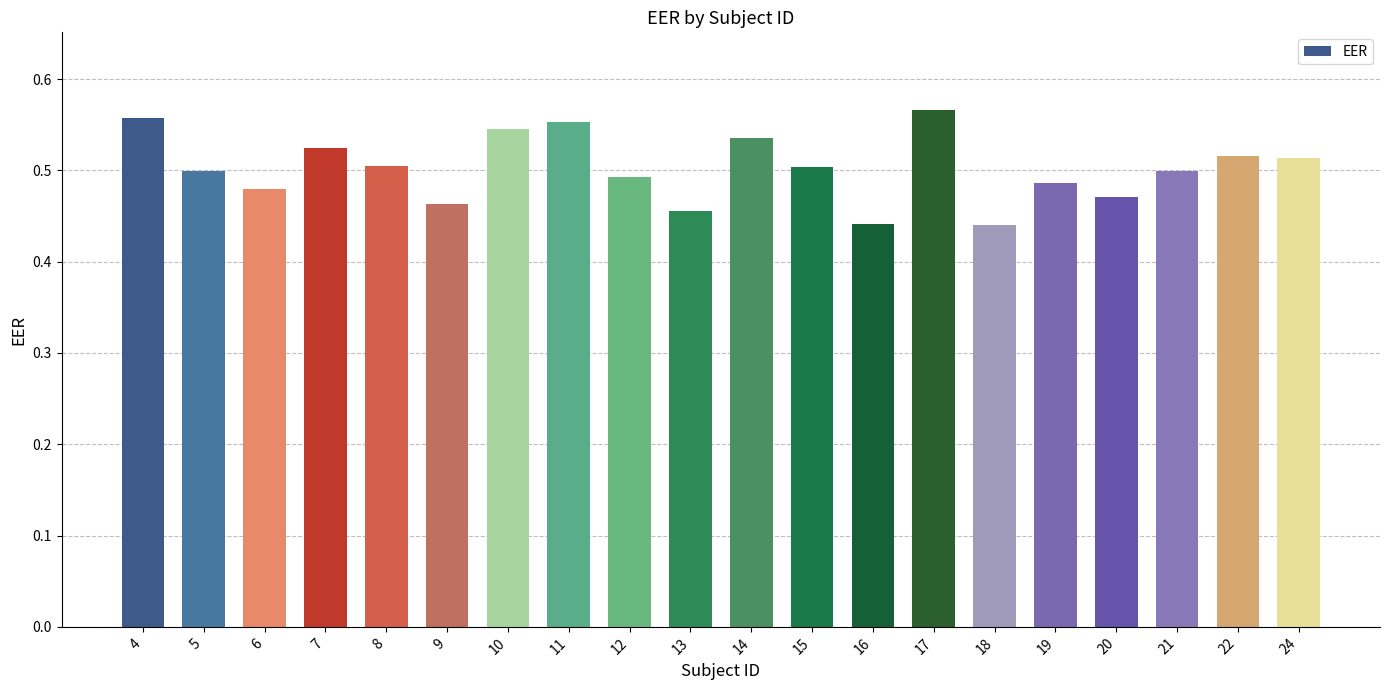

What is the sum of the values at 16 and 6?

0.9